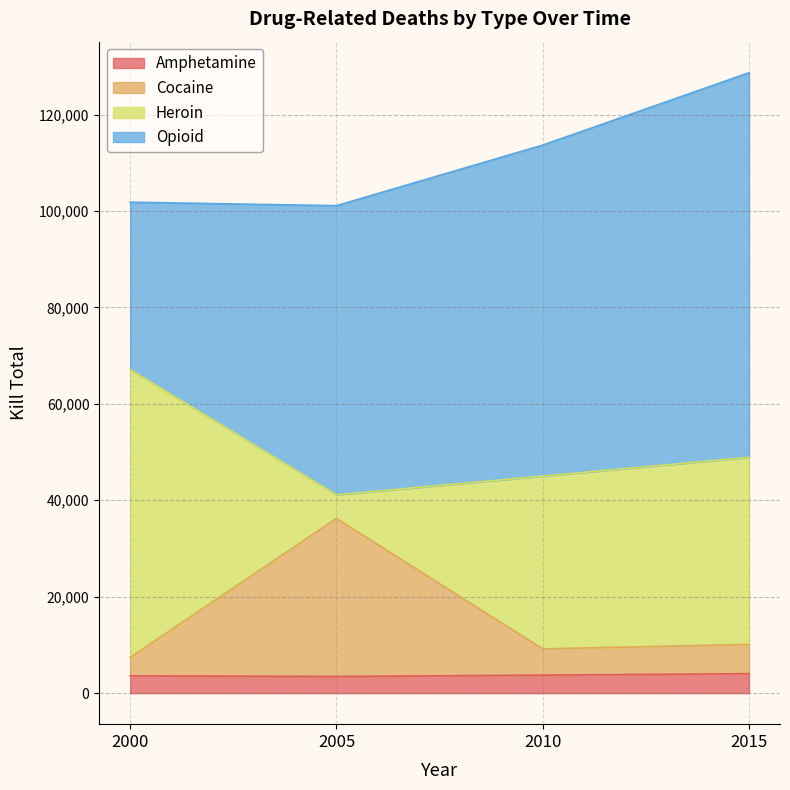

Is it true that Amphetamine equals 3459 at 2005?

True